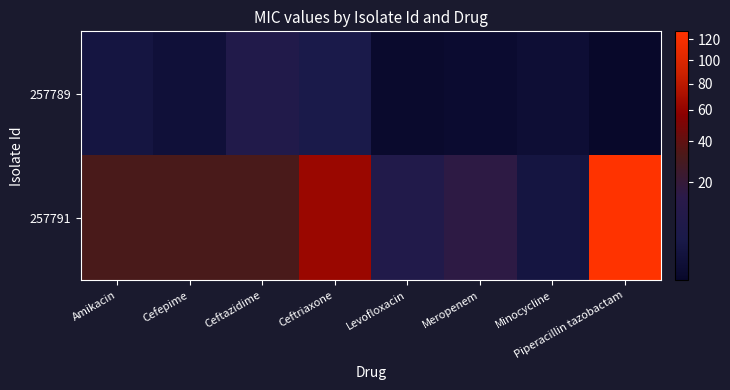

List the series in order of their overall mean, lowest first.

257789, 257791